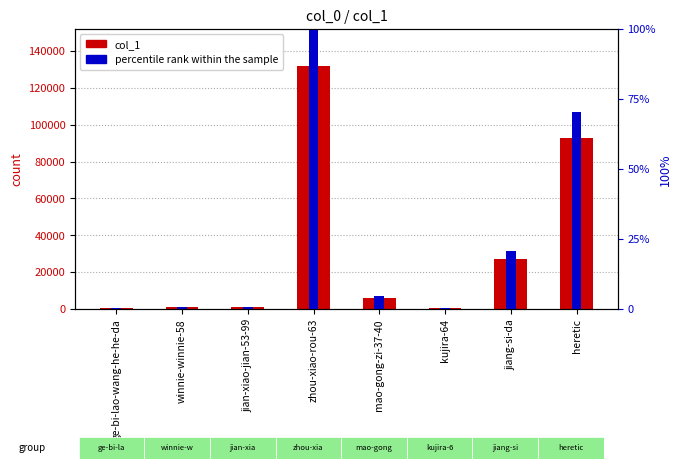

Rank the series at ge-bi-lao-wang-he-he-da from highest to lowest value.

col_1, percentile rank within the sample